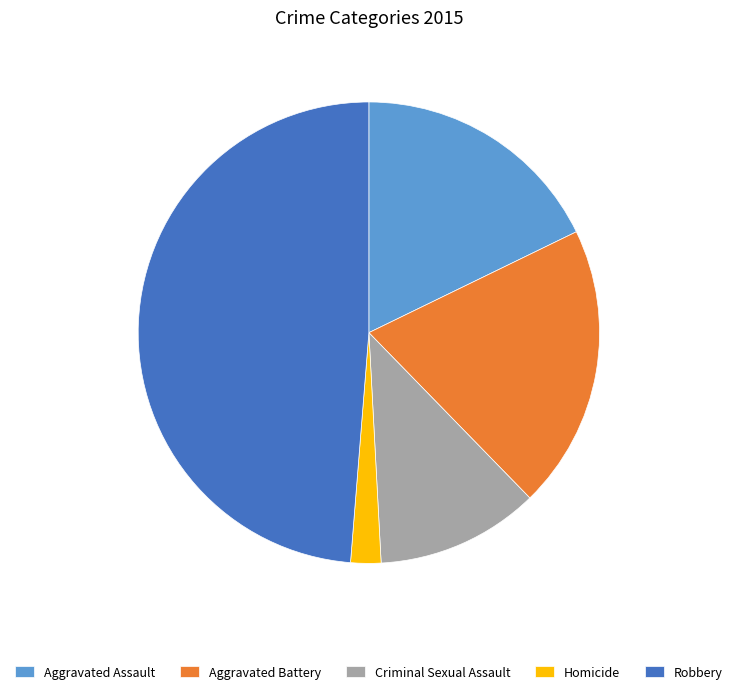

Rank the categories by value from lowest to highest.

Homicide, Criminal Sexual Assault, Aggravated Assault, Aggravated Battery, Robbery